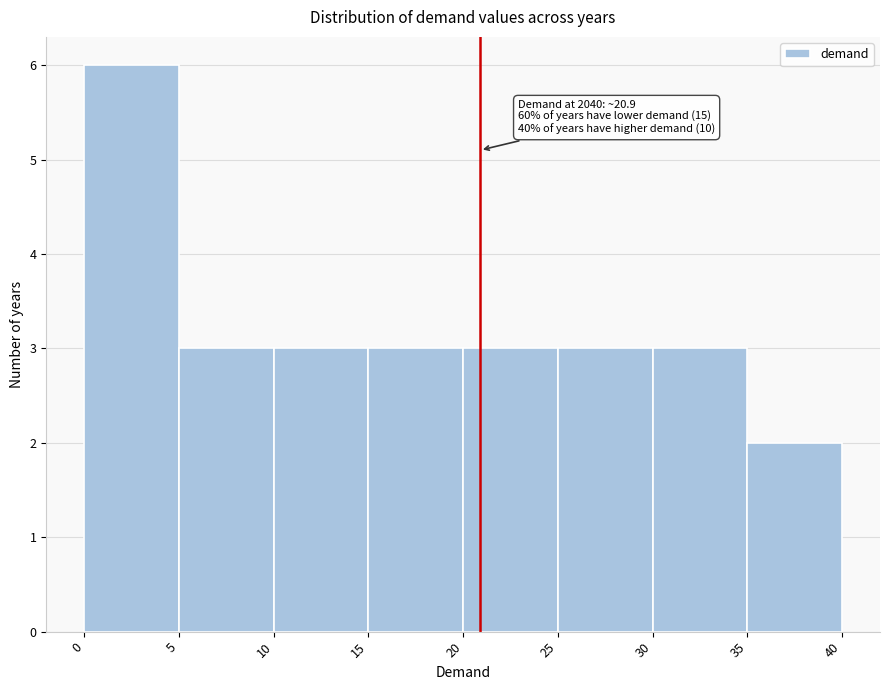

Over which range of the x-axis is the bar tallest?

0 to 5